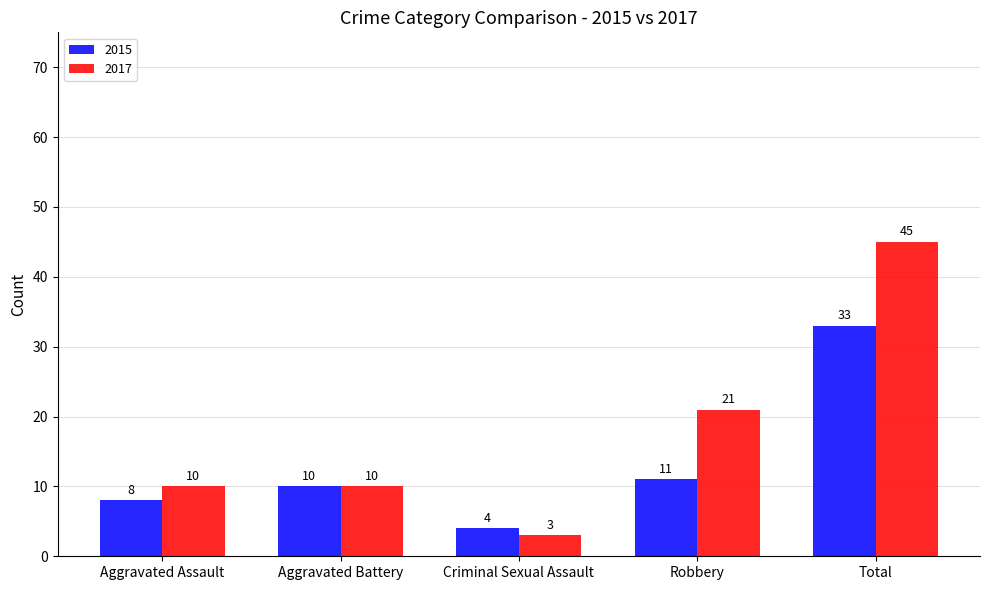

Reading right to left, transcribe all the data shown in this chart.

2015: 33	11	4	10	8
2017: 45	21	3	10	10